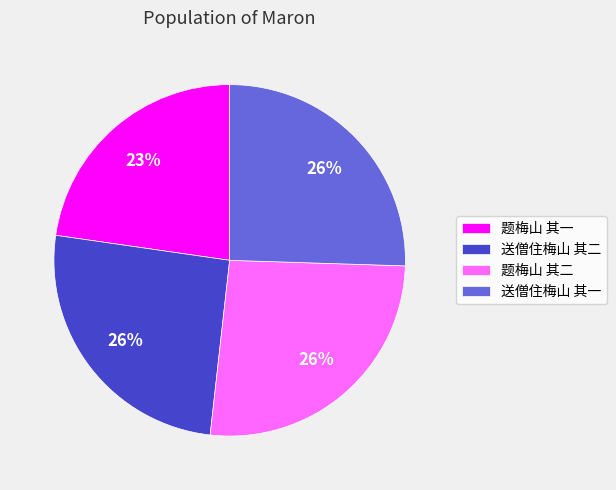

How many slices are in this pie chart?

4